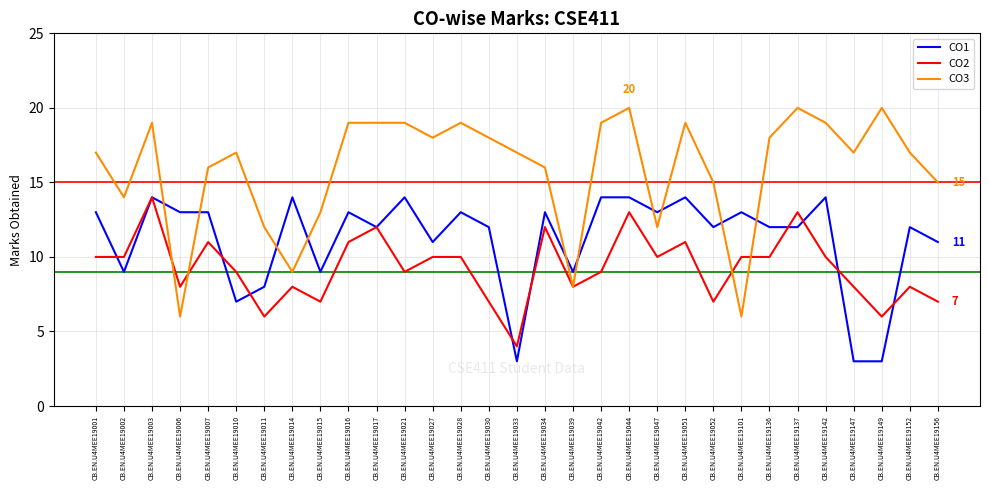

Which series has the widest spread of values?

CO3